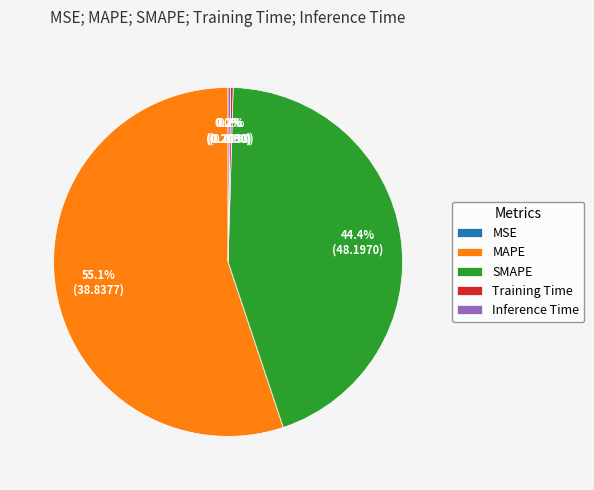

Which slice is the largest?

MAPE